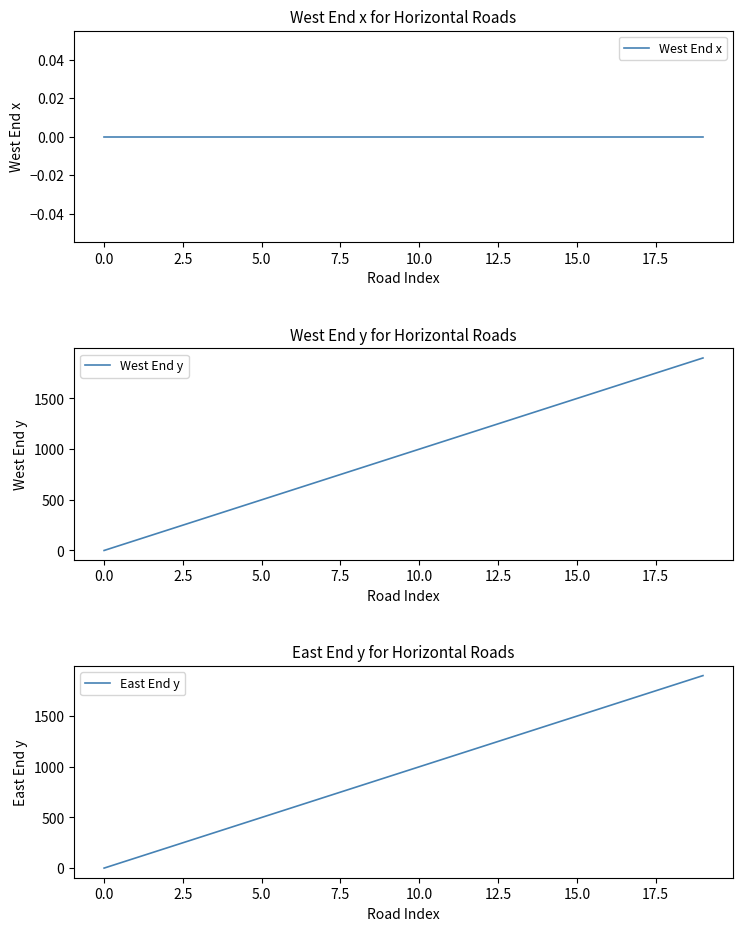

Reading left to right, transcribe all the data shown in this chart.

West End x: 0	0	0	0	0	0	0	0	0	0	0	0	0	0	0	0	0	0	0	0
West End y: 0	100	200	300	400	500	600	700	800	900	1000	1100	1200	1300	1400	1500	1600	1700	1800	1900
East End y: 0	100	200	300	400	500	600	700	800	900	1000	1100	1200	1300	1400	1500	1600	1700	1800	1900